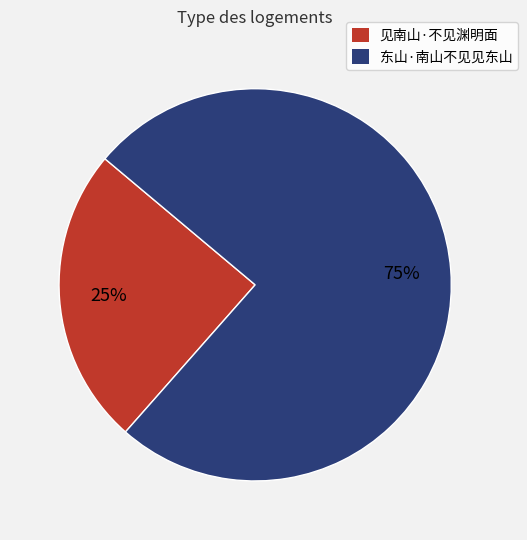

The 东山·南山不见见东山 slice represents 75% of the pie. True or false?

True